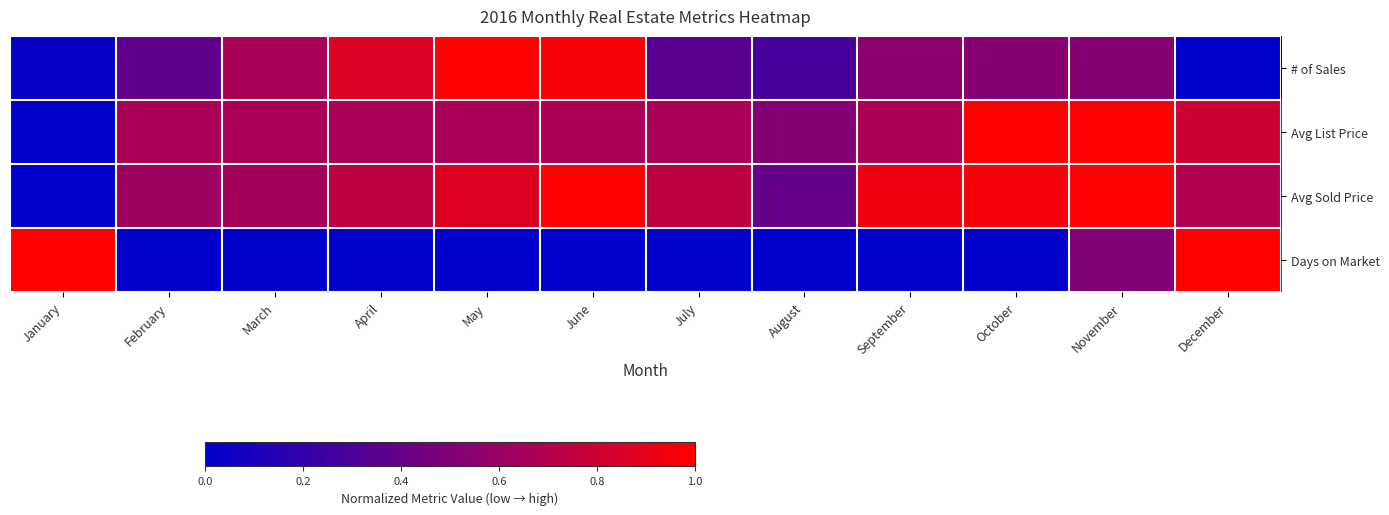

Reading left to right, list all the values displayed in this chart.

# of Sales: January=0.0	February=0.4	March=0.7	April=0.9	May=1.0	June=1.0	July=0.4	August=0.3	September=0.5	October=0.5	November=0.5	December=0.0
Avg List Price: January=0.0	February=0.7	March=0.7	April=0.7	May=0.7	June=0.7	July=0.7	August=0.5	September=0.7	October=1.0	November=1.0	December=0.8
Avg Sold Price: January=0.0	February=0.6	March=0.6	April=0.7	May=0.9	June=1.0	July=0.7	August=0.4	September=0.9	October=1.0	November=1.0	December=0.7
Days on Market: January=1.0	February=0.0	March=0.0	April=0.0	May=0.0	June=0.0	July=0.0	August=0.0	September=0.0	October=0.0	November=0.5	December=1.0